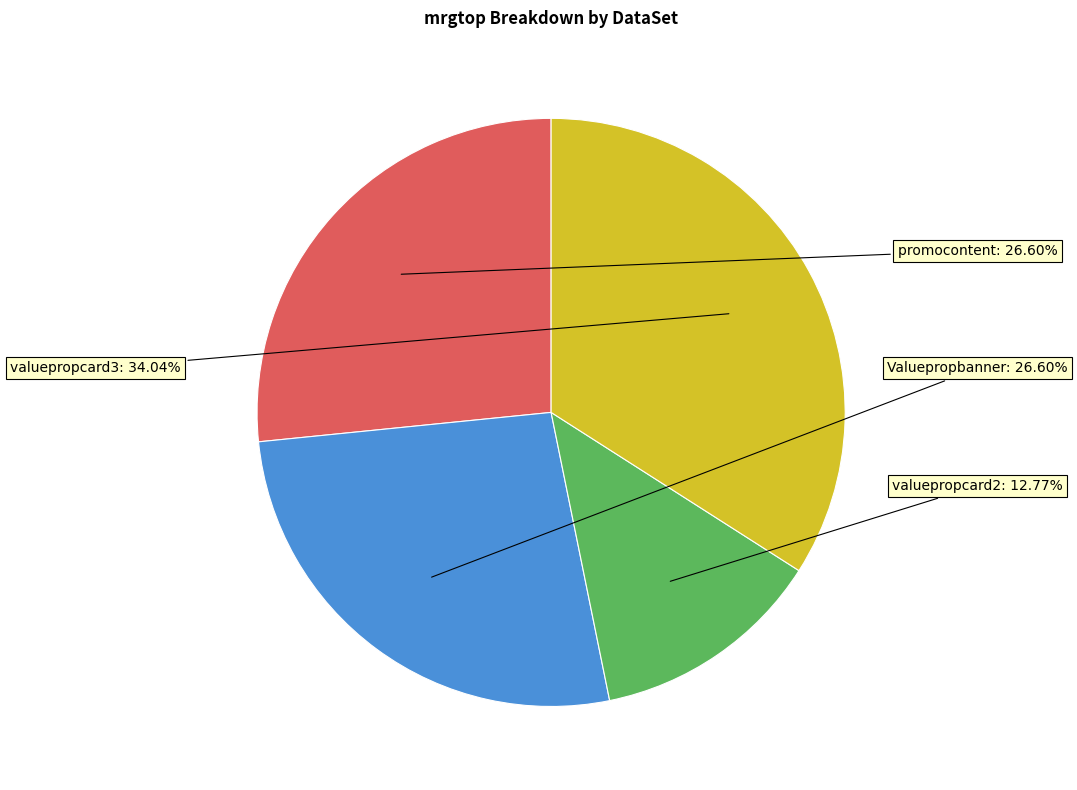

Which has a higher value, valuepropcard3 or promocontent?

valuepropcard3